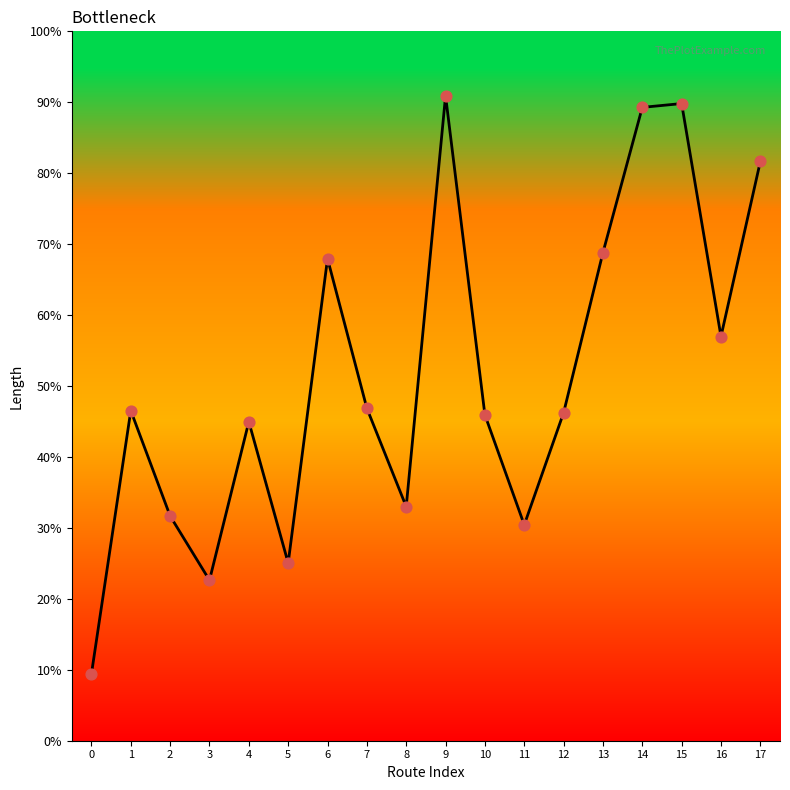

Which has a higher value, 9 or 14?

9